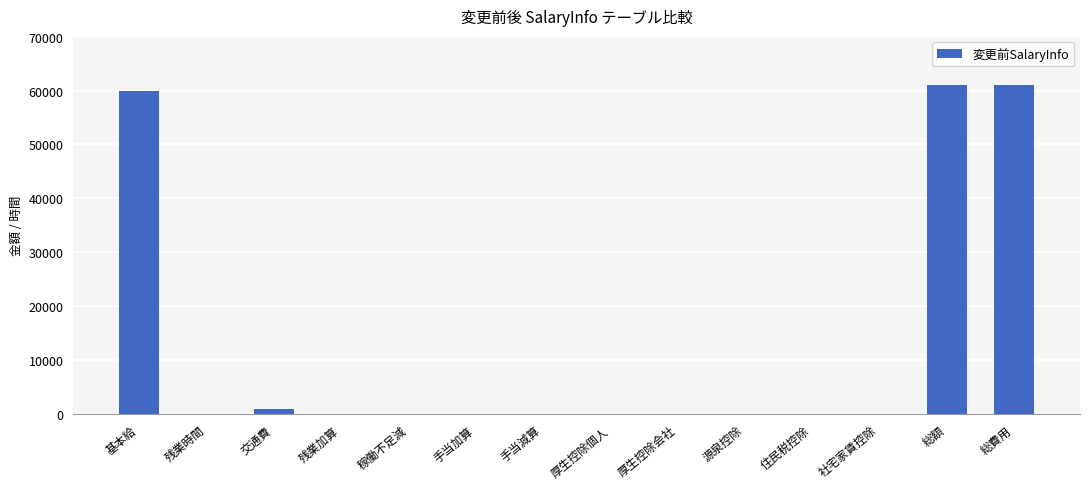

Between 社宅家賃控除 and 基本給, which is larger?

基本給